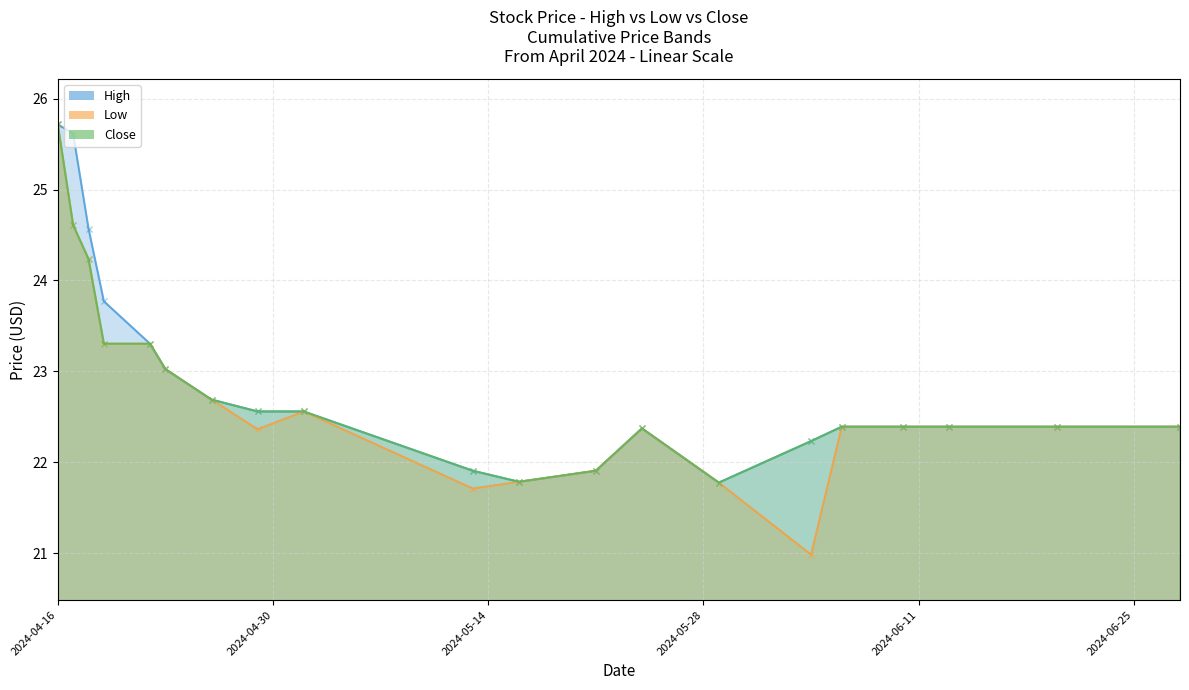

Reading left to right, extract all data points from this chart.

High: 25.7	25.6	24.6	23.8	23.3	23.0	22.7	22.6	22.6	21.9	21.8	21.9	22.4	21.8	22.2	22.4	22.4	22.4	22.4	22.4
Low: 25.7	24.6	24.2	23.3	23.3	23.0	22.7	22.4	22.6	21.7	21.8	21.9	22.4	21.8	21.0	22.4	22.4	22.4	22.4	22.4
Close: 25.7	24.6	24.2	23.3	23.3	23.0	22.7	22.6	22.6	21.9	21.8	21.9	22.4	21.8	22.2	22.4	22.4	22.4	22.4	22.4